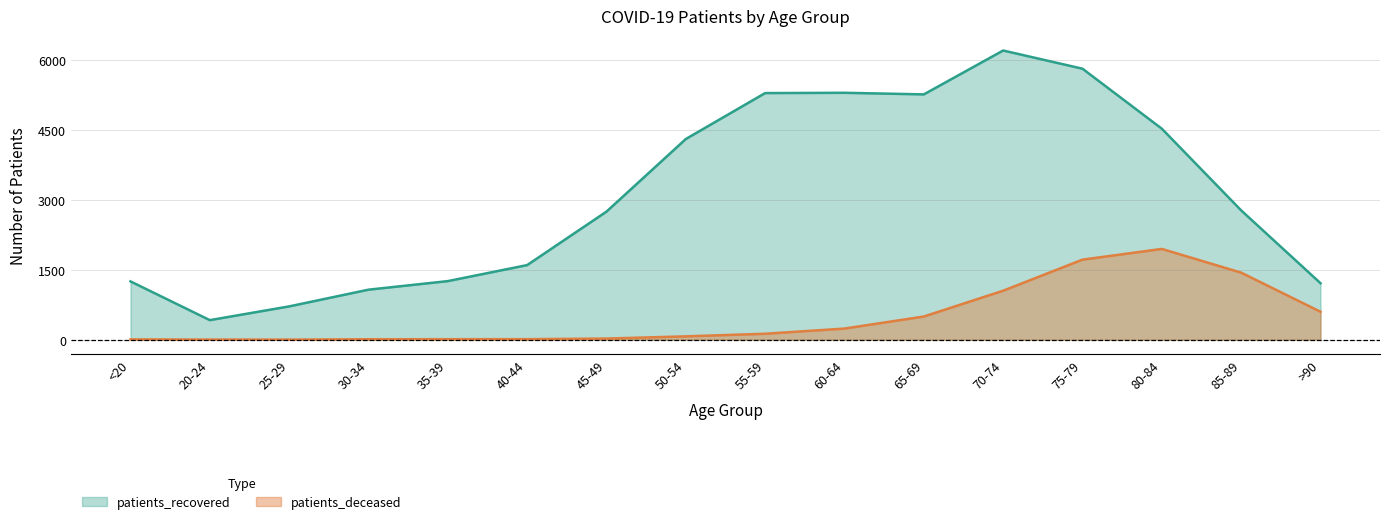

Rank the categories by patients_recovered value from highest to lowest.

70-74, 75-79, 60-64, 55-59, 65-69, 80-84, 50-54, 85-89, 45-49, 40-44, 35-39, <20, >90, 30-34, 25-29, 20-24